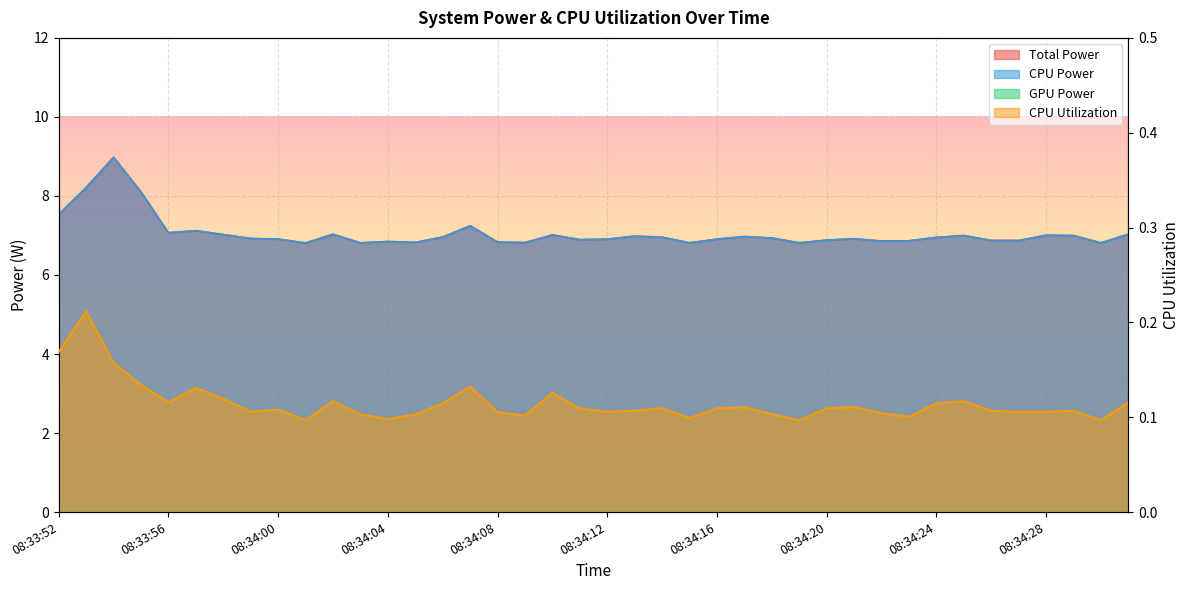

How many lines are shown in the chart?

3